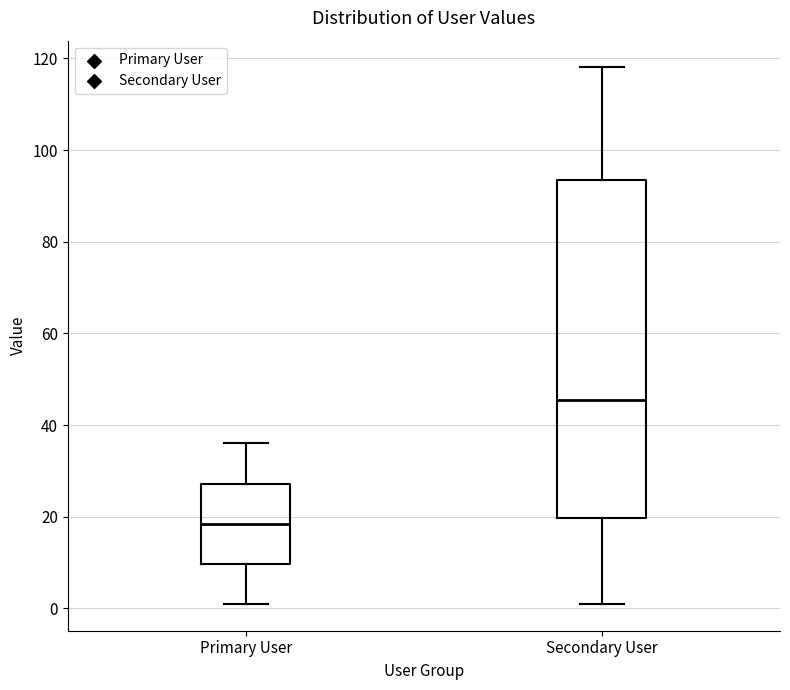

Reading left to right, read every box against the y-axis: the position of its median line, the range the box covers, and the ends of its whiskers. The values are not printed on the chart, so give them approximately, as read against the axis.

Primary User: median 18, box 10 to 28, whiskers 2 to 36
Secondary User: median 46, box 20 to 94, whiskers 2 to 118